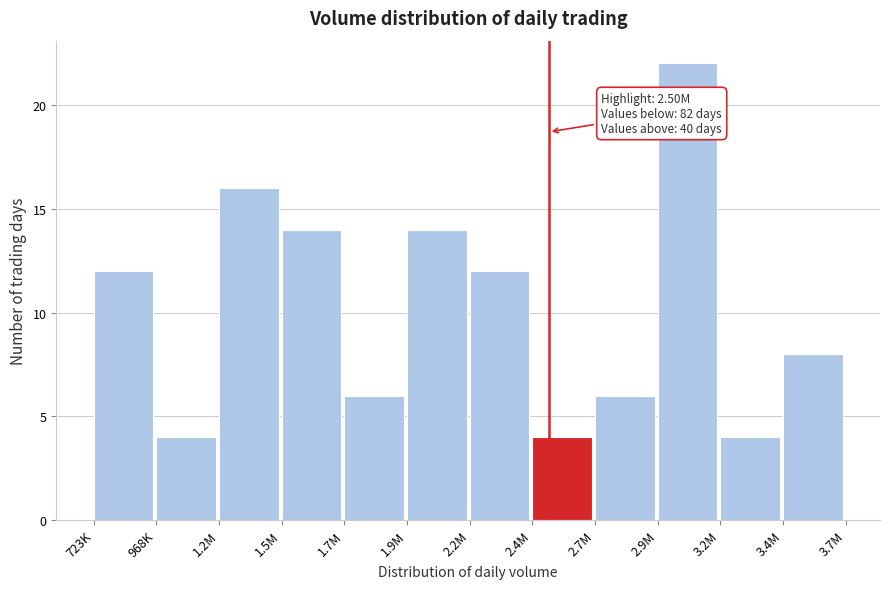

Reading left to right, list all the values displayed in this chart.

723K=12	968K=4	1.2M=16	1.5M=14	1.7M=6	1.9M=14	2.2M=12	2.4M=4	2.7M=6	2.9M=22	3.2M=4	3.4M=8